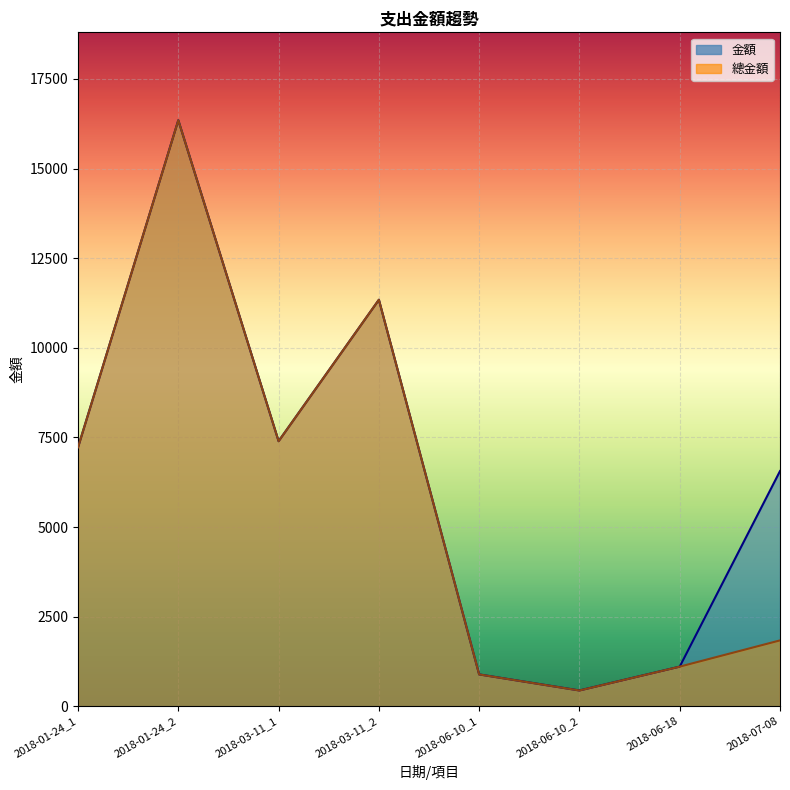

What is the sum of the 總金額 values at 2018-06-18 and 2018-01-24_1?

8329.0